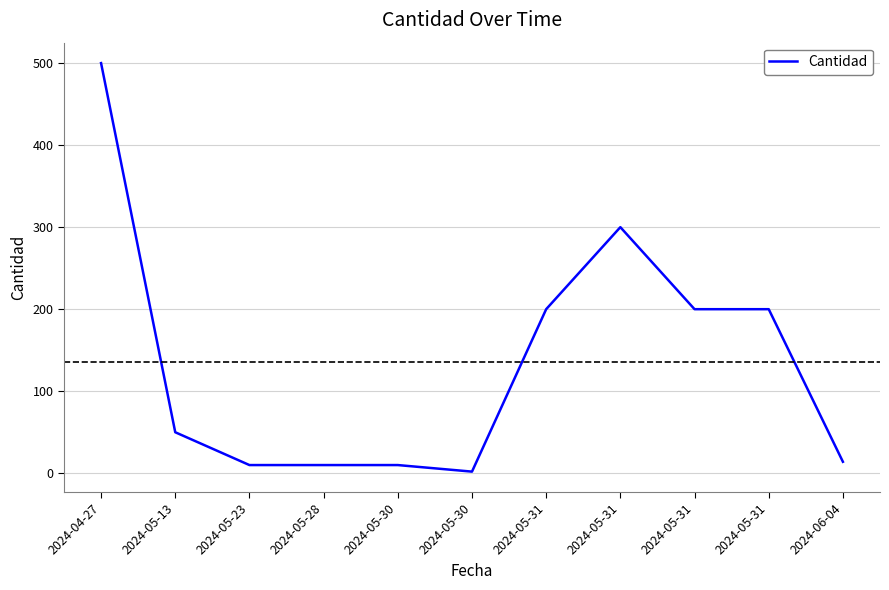

What is the value of the 4th point from the left?

10